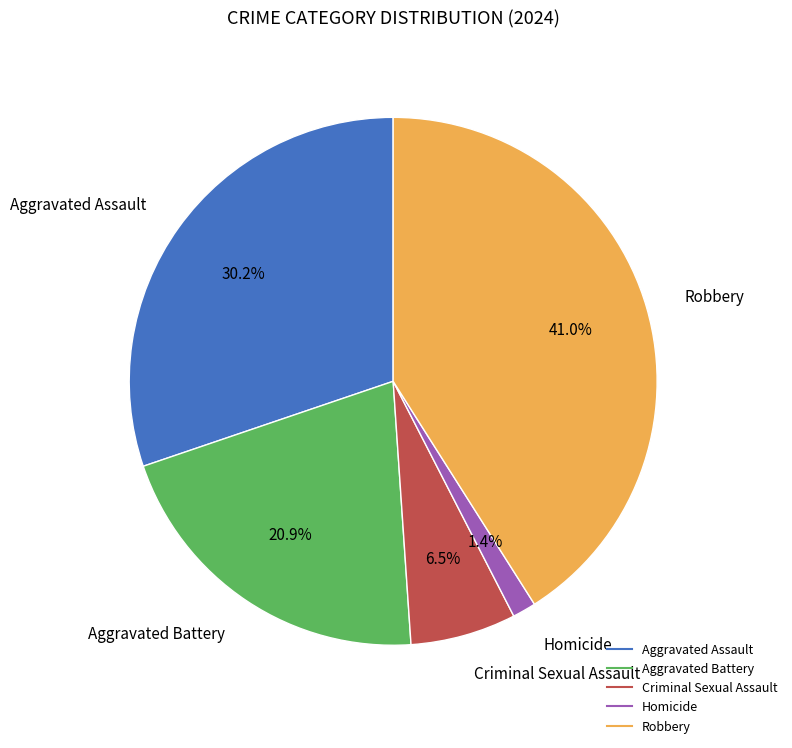

To the nearest percent, what is the combined percentage of Criminal Sexual Assault and Homicide?

8%